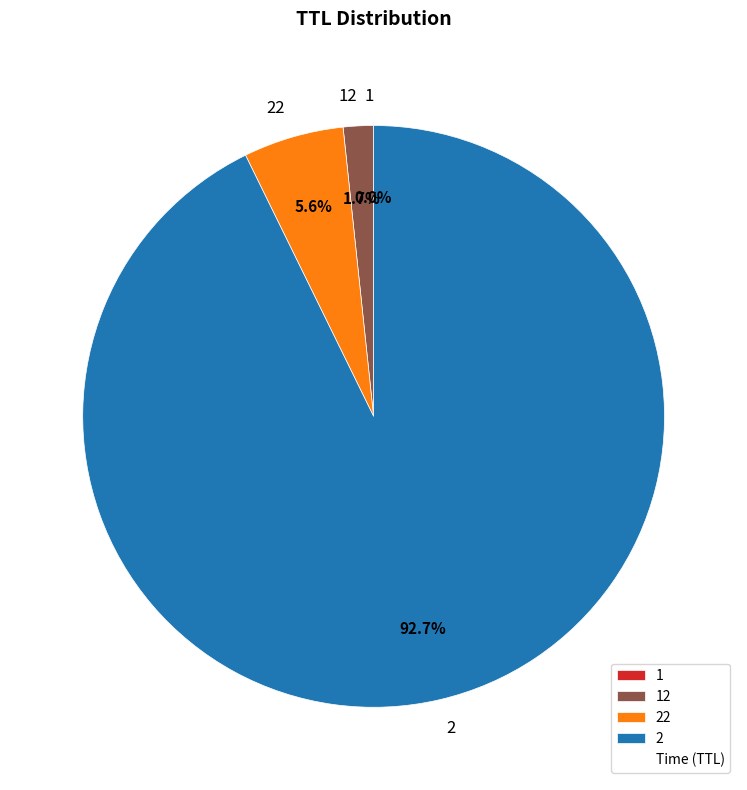

The 2 slice represents 93% of the pie. True or false?

True